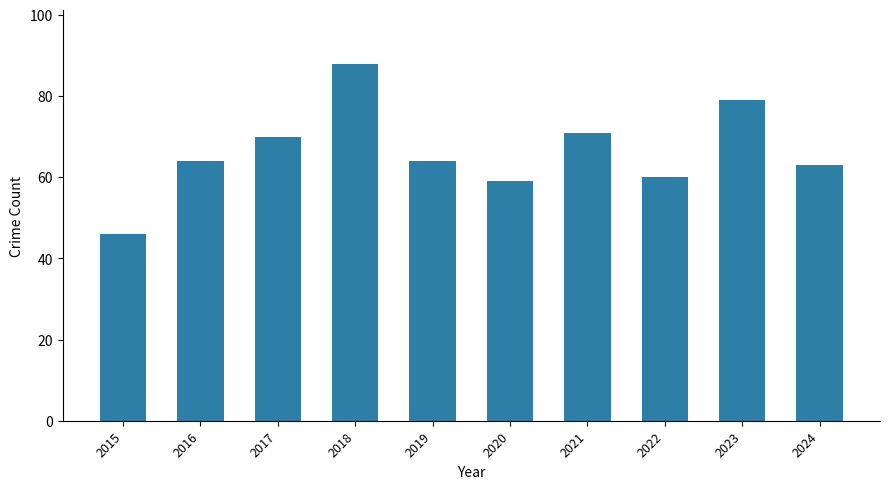

The chart shows a value of 27 at 2018. True or false?

False